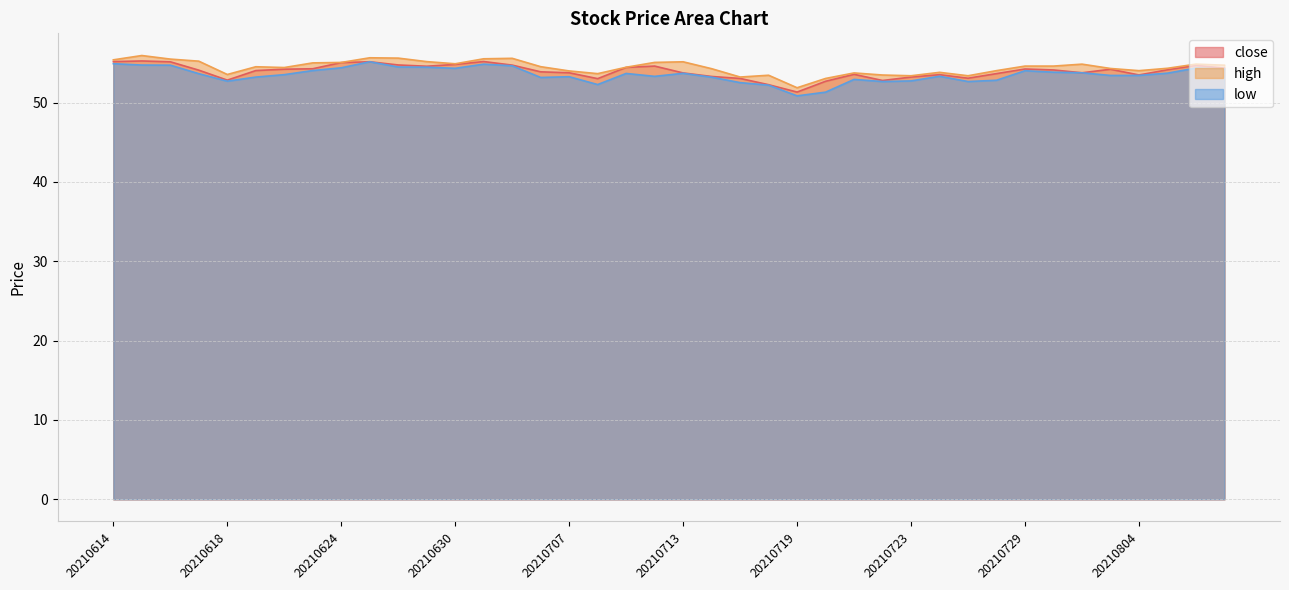

Where is the first local maximum for close?

20210615